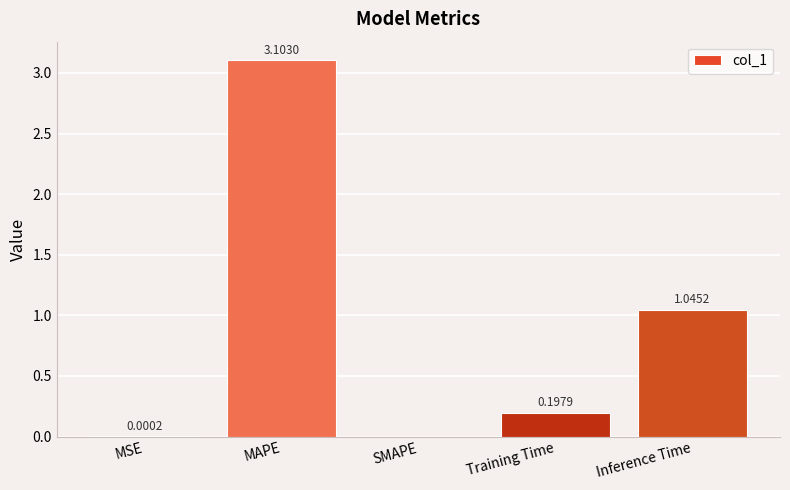

Which category has the highest value across all series?

MAPE